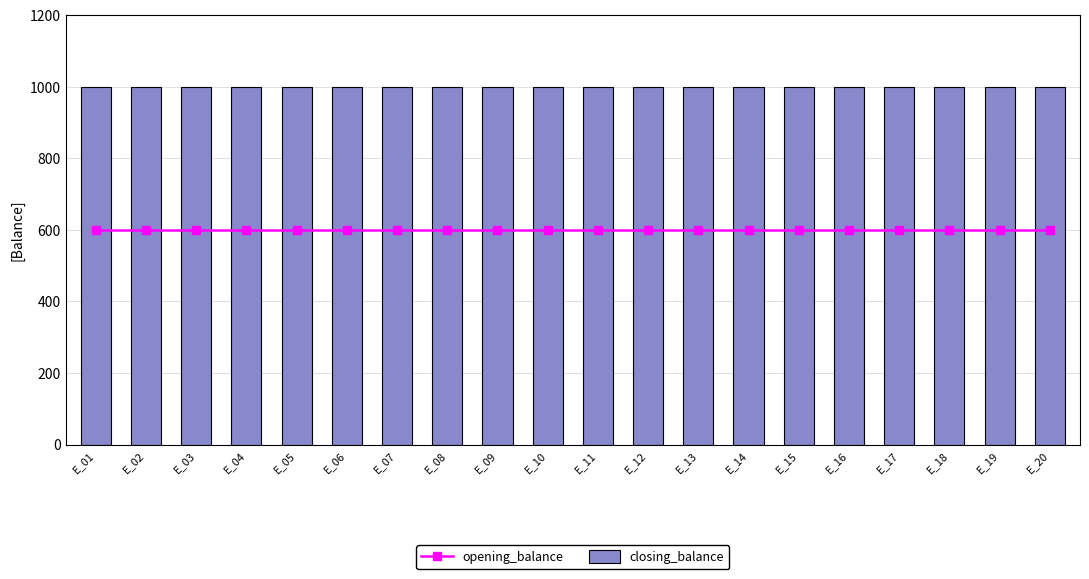

Count the number of data series in this chart.

2